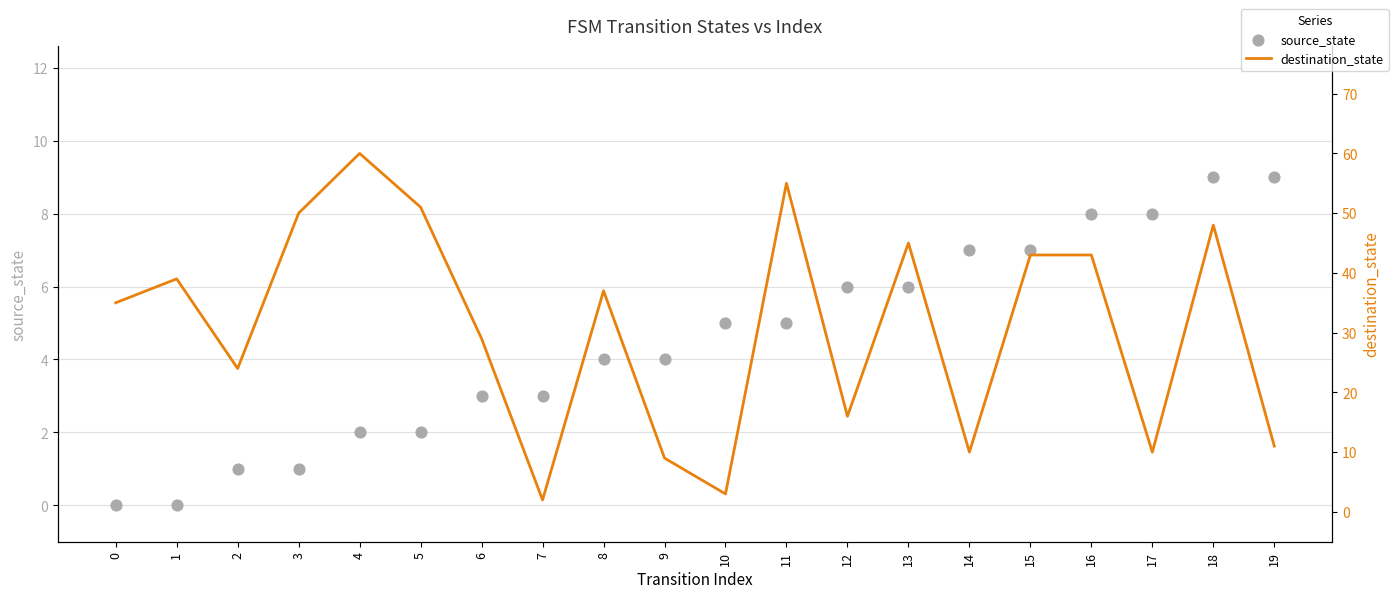

Which series has the widest spread of Y values?

destination_state